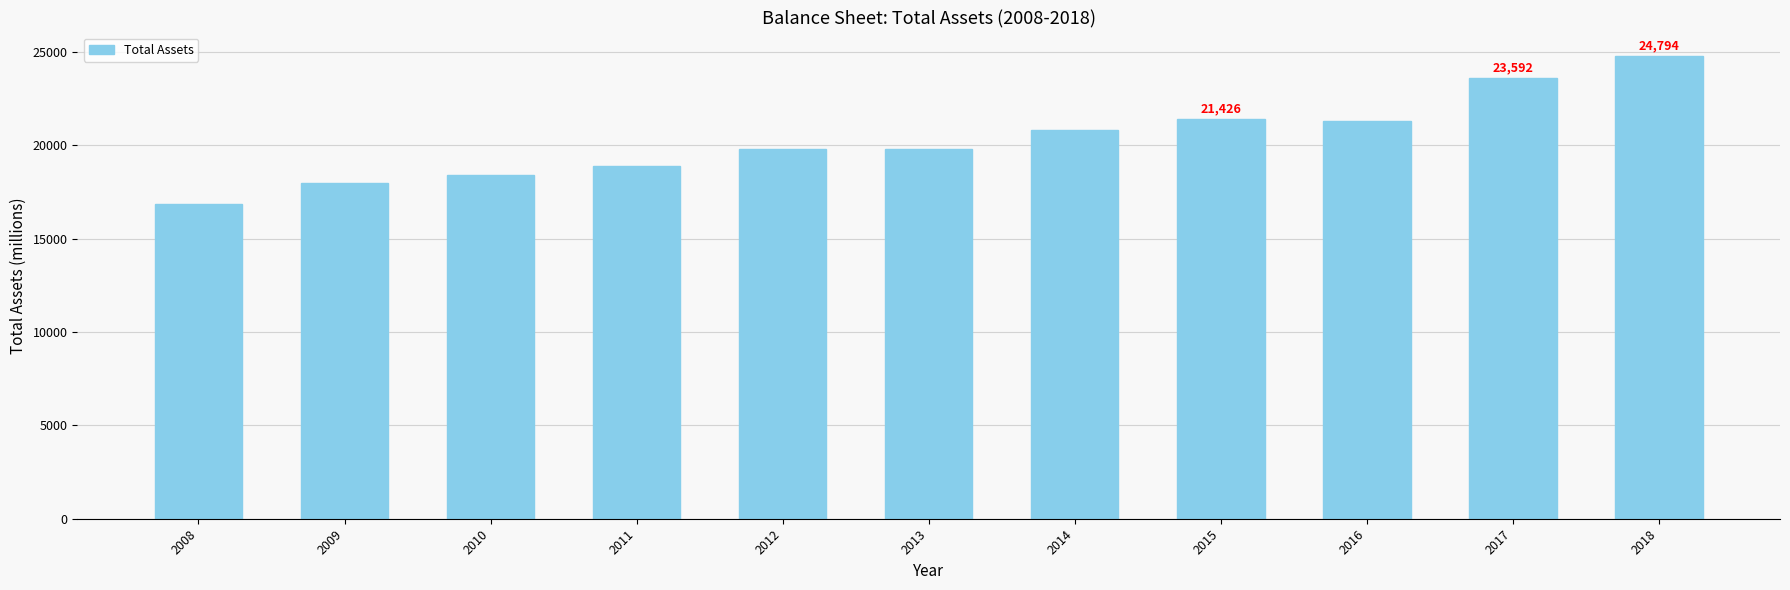

What is the difference between the second highest and second lowest values?

5591